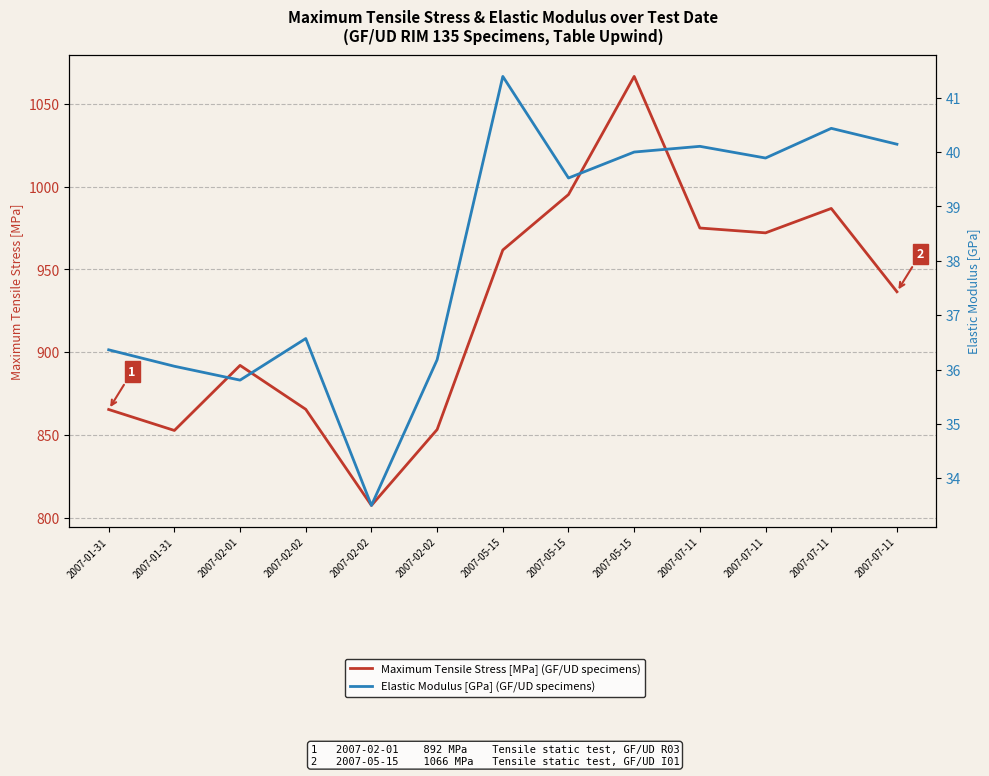

At which category does Maximum Tensile Stress [MPa] (GF/UD specimens) reach its first local peak?

2007-02-01